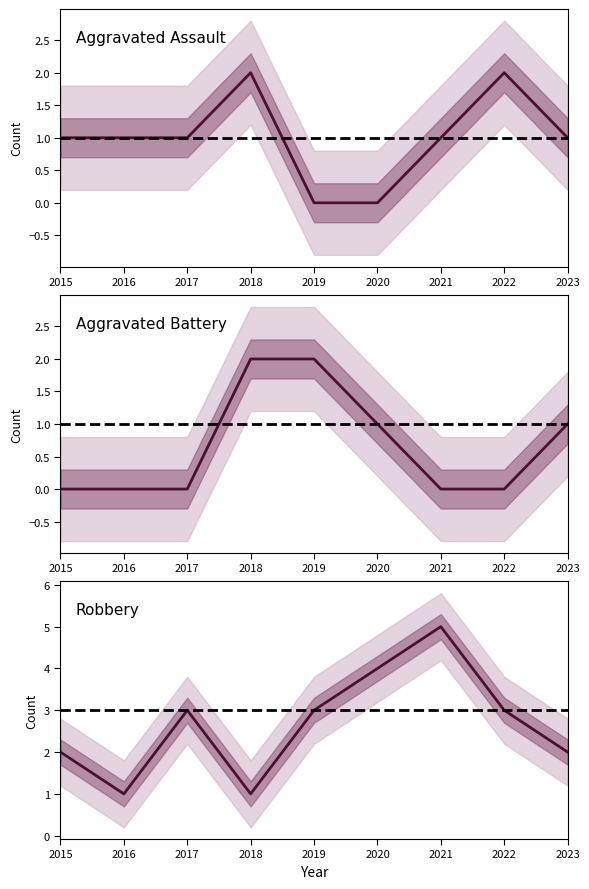

Reading left to right, extract all data points from this chart.

Aggravated Assault: 1	1	1	2	0	0	1	2	1
Aggravated Battery: 0	0	0	2	2	1	0	0	1
Robbery: 2	1	3	1	3	4	5	3	2